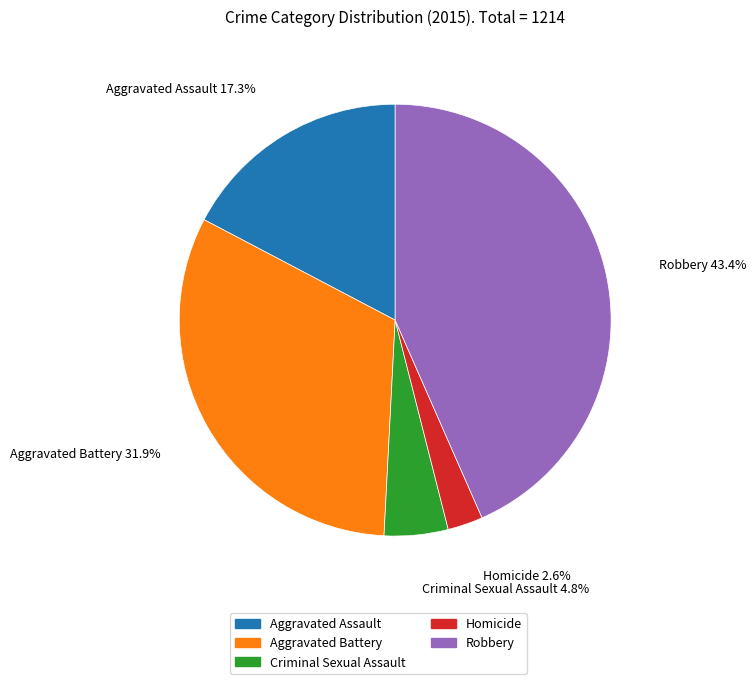

To the nearest percent, what is the average slice percentage?

20%